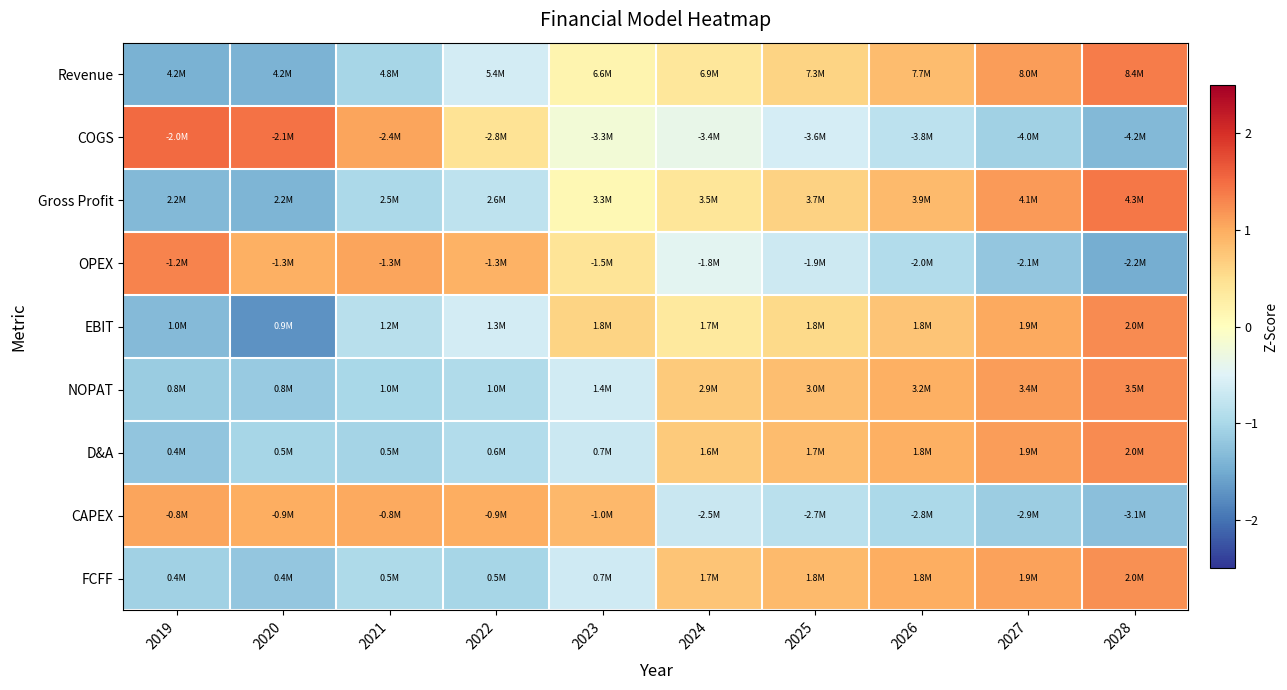

At how many categories does at least one series exceed 0?

10